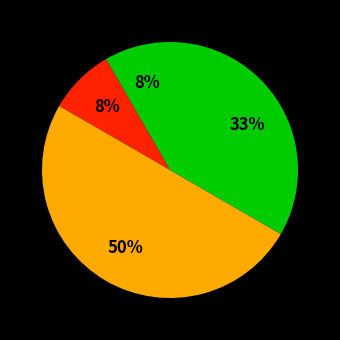

Does any single category account for the majority?

No